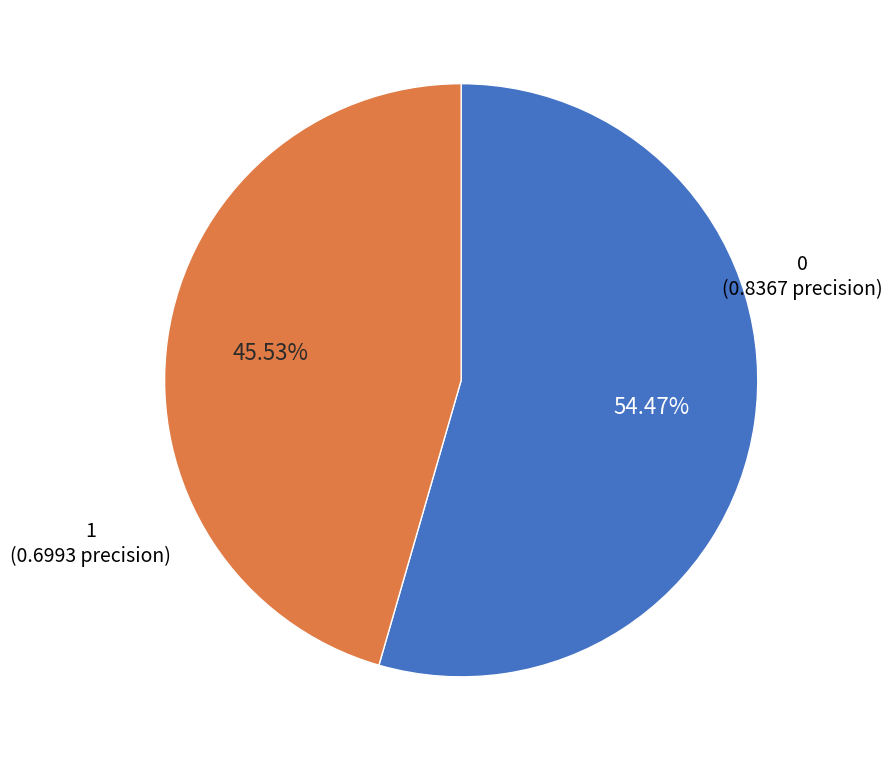

Is there a majority slice in this chart?

Yes